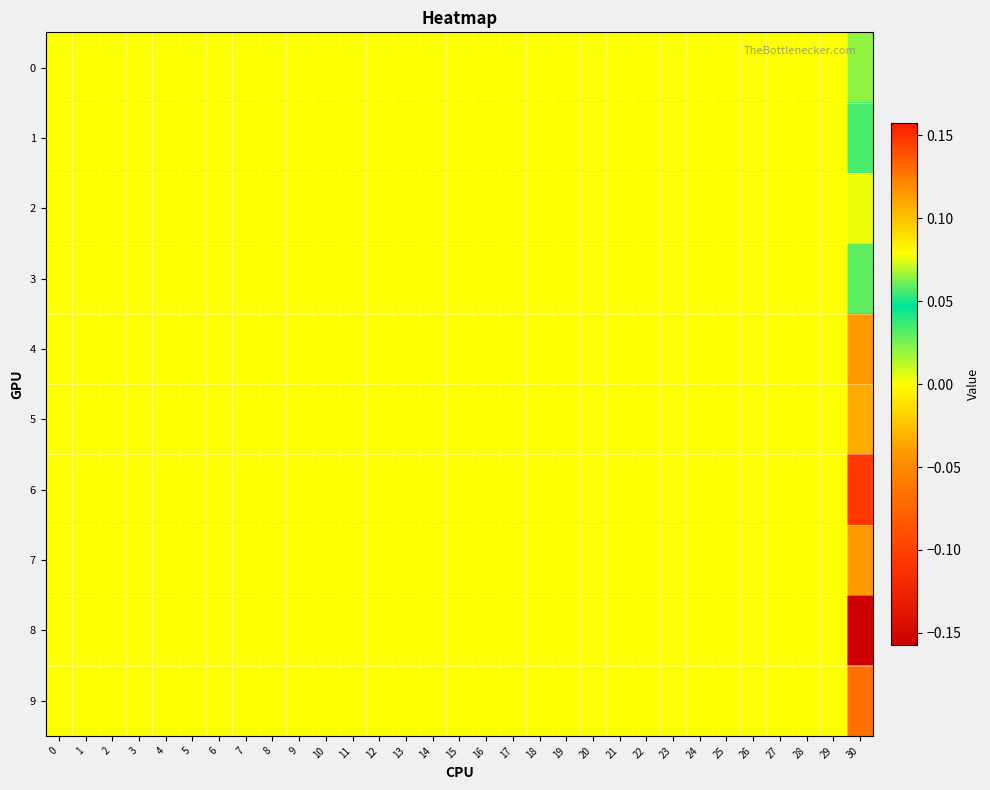

How many categories are shown in the chart?

31